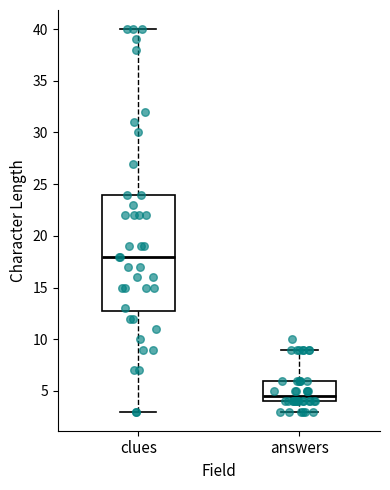

Comparing the boxes themselves (not the whiskers), which one is the tallest?

clues